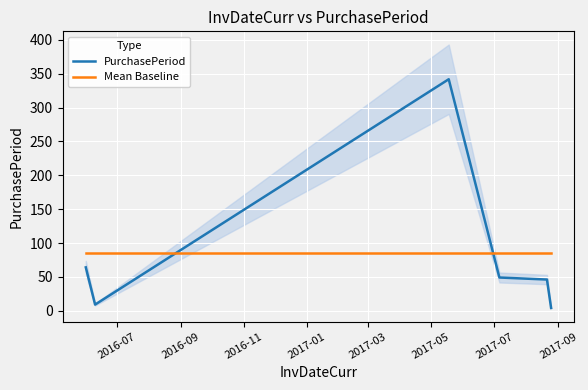

Which series has the largest total across all categories?

PurchasePeriod